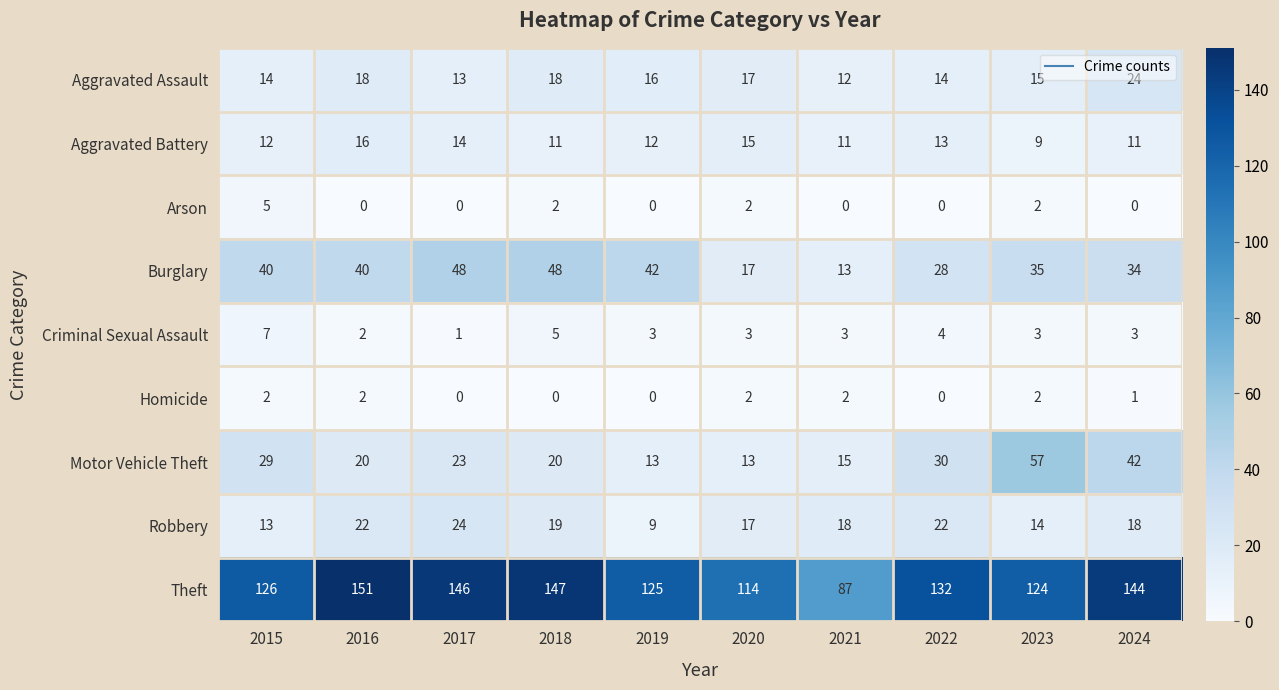

What is the spread (max minus min) of values at 2019?

125